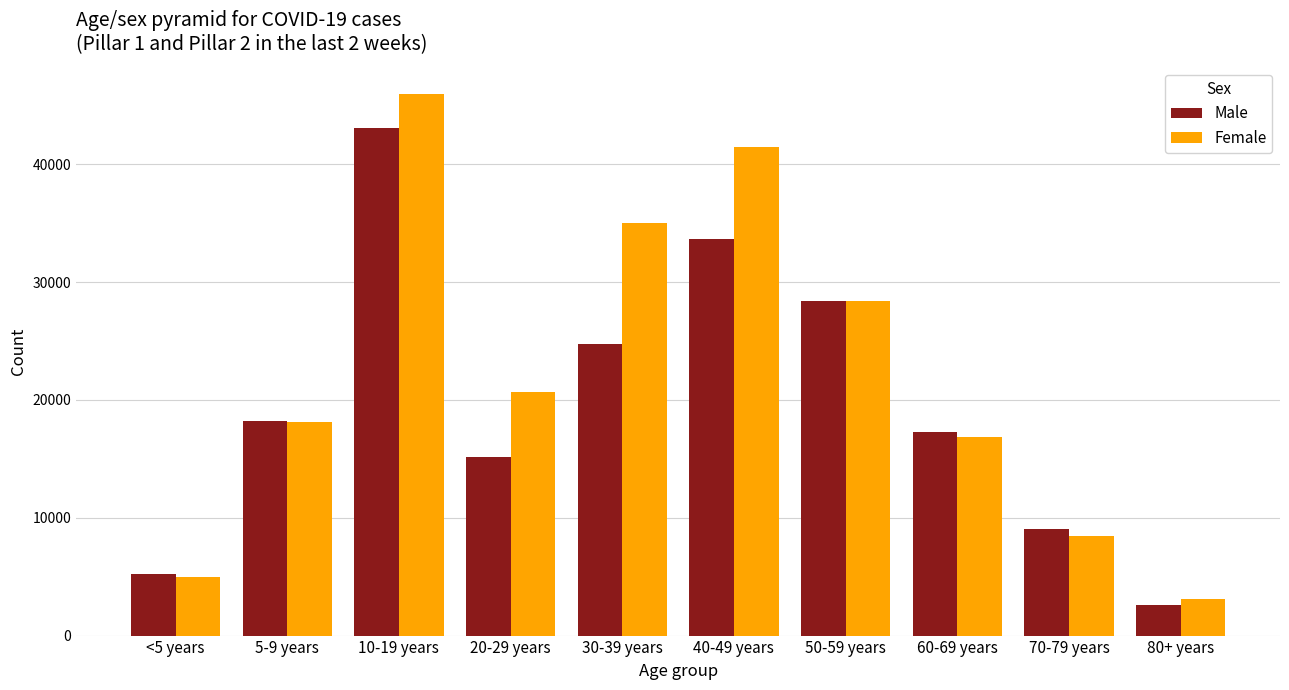

The value of Female at 70-79 years is 8419. True or false?

True